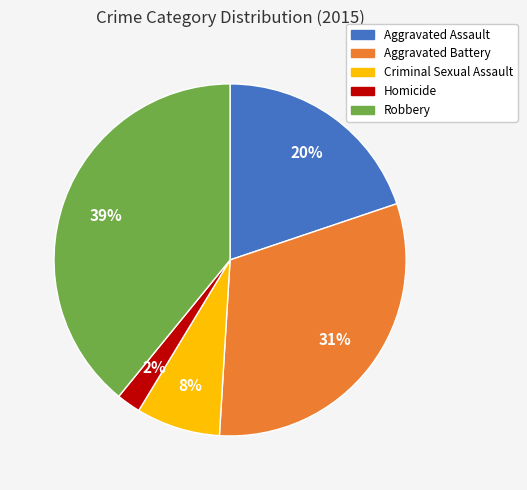

Is the sum of Aggravated Battery and Robbery greater than half?

Yes